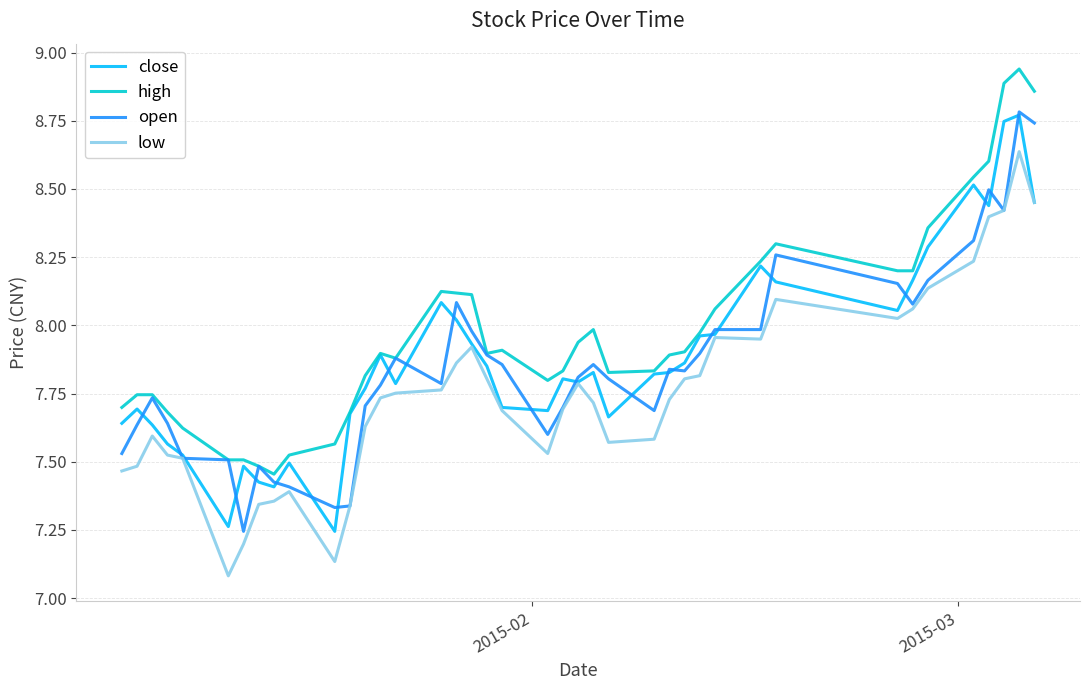

Which series has the largest total across all categories?

high